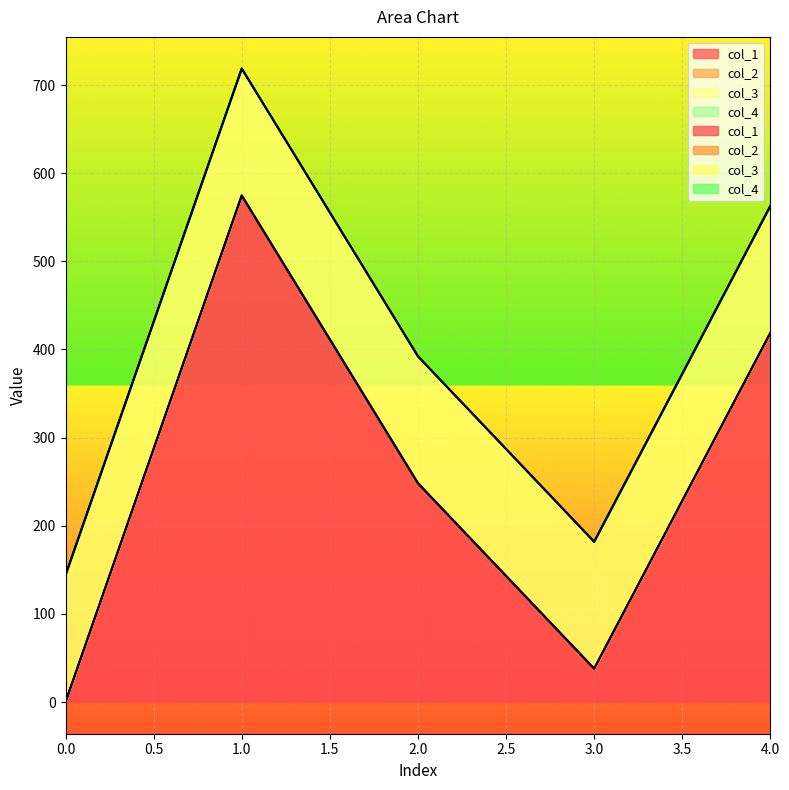

The value of col_4 at 0 is 0.0. True or false?

True